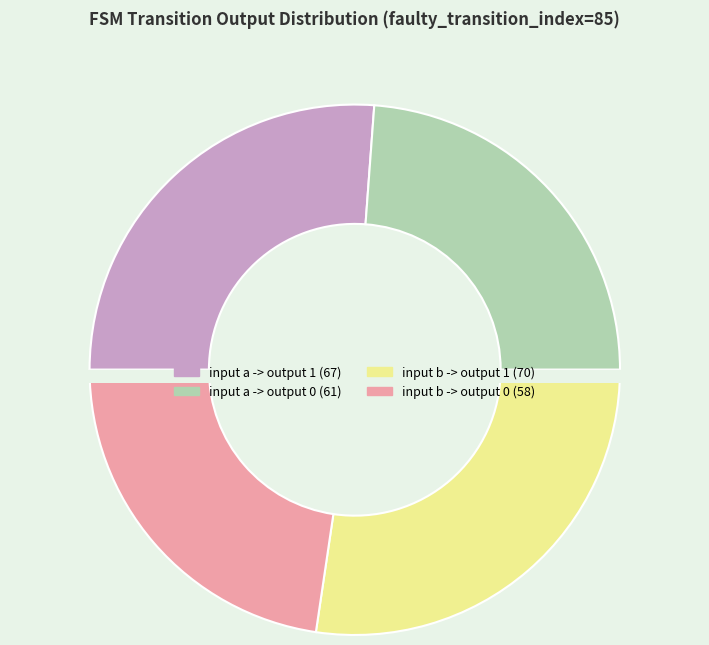

Is there any slice that represents more than half of the pie?

No